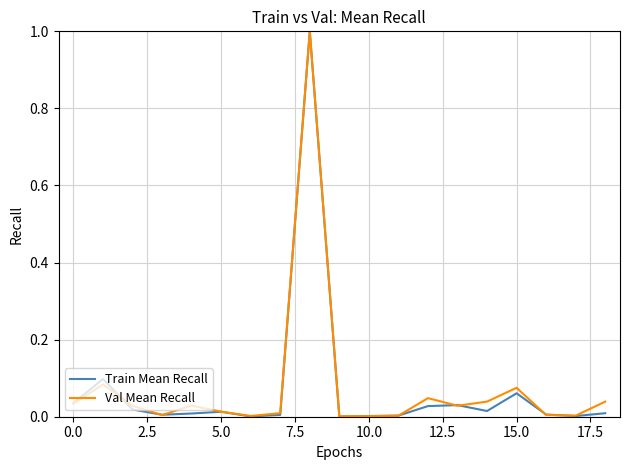

Which series has the widest spread of values?

Train Mean Recall